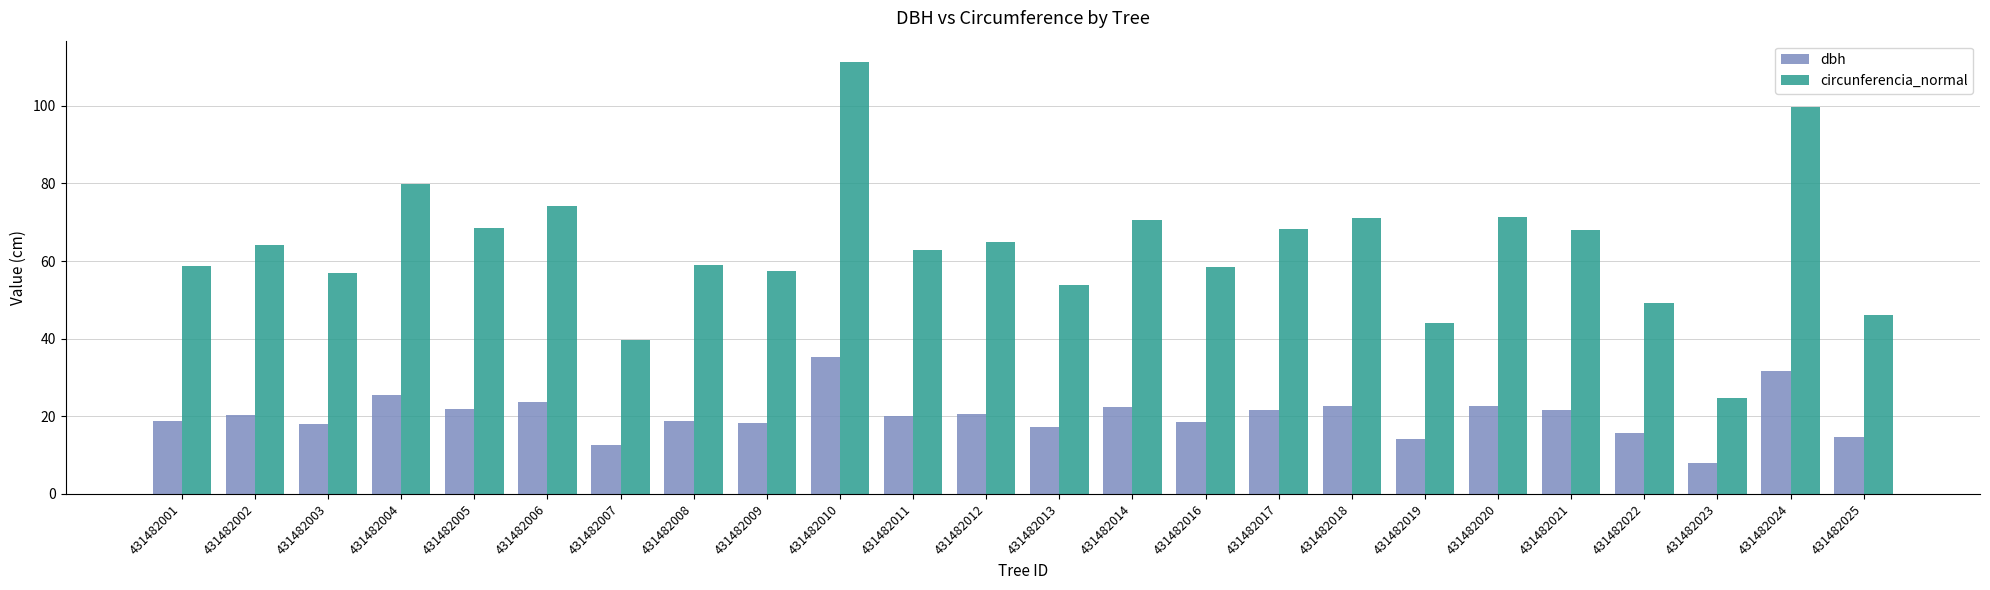

The value of dbh at 431482010 is 22.5. True or false?

False